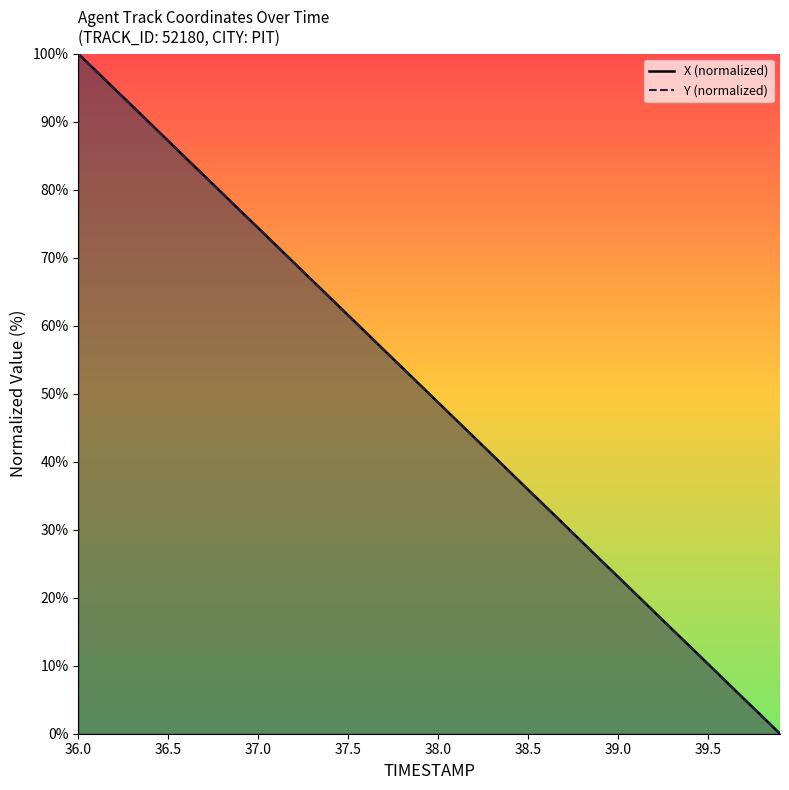

What is the sum of all X (normalized) values?

2000.0